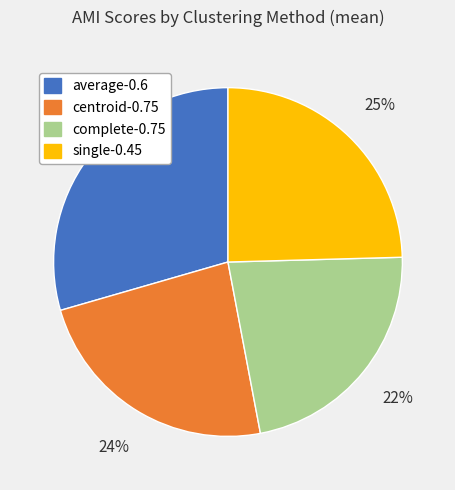

What is the smallest slice in the pie chart?

complete-0.75